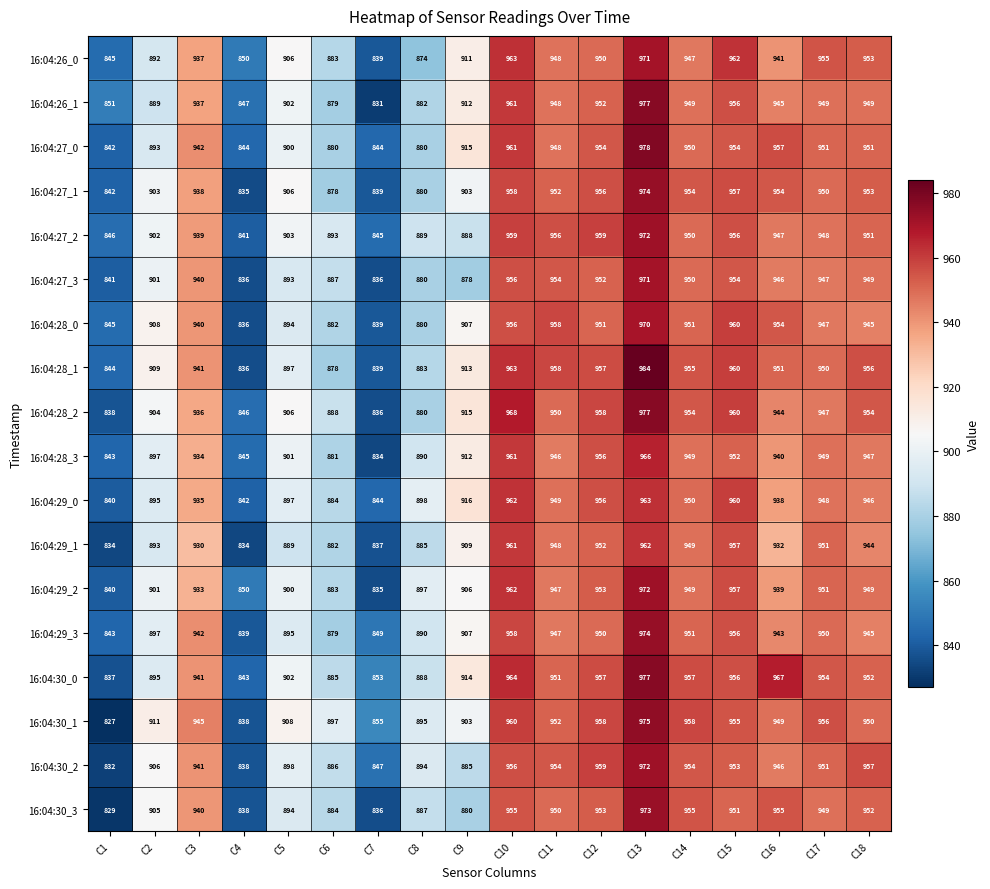

What is the average value of the 16:04:26_1 series?

918